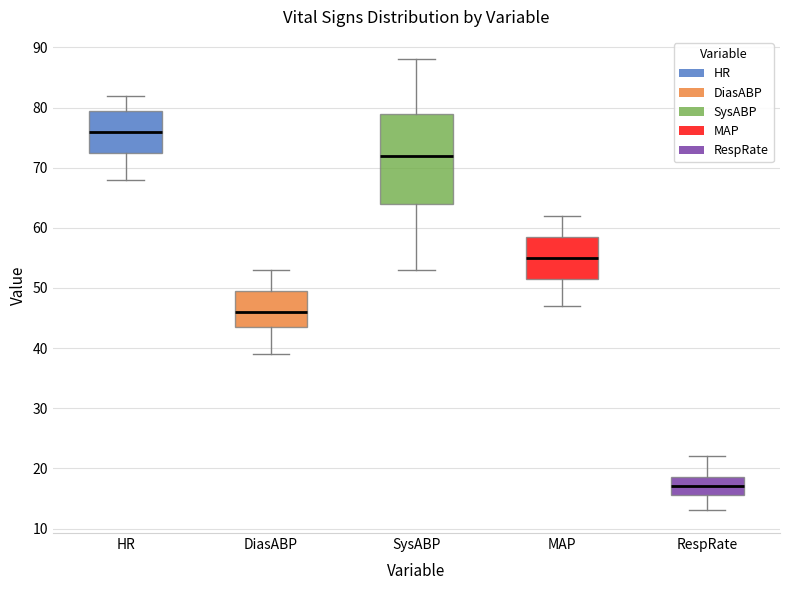

Where is the upper edge of the box for RespRate on the y-axis? The values are not printed on the chart, so give them approximately, as read against the axis.

19